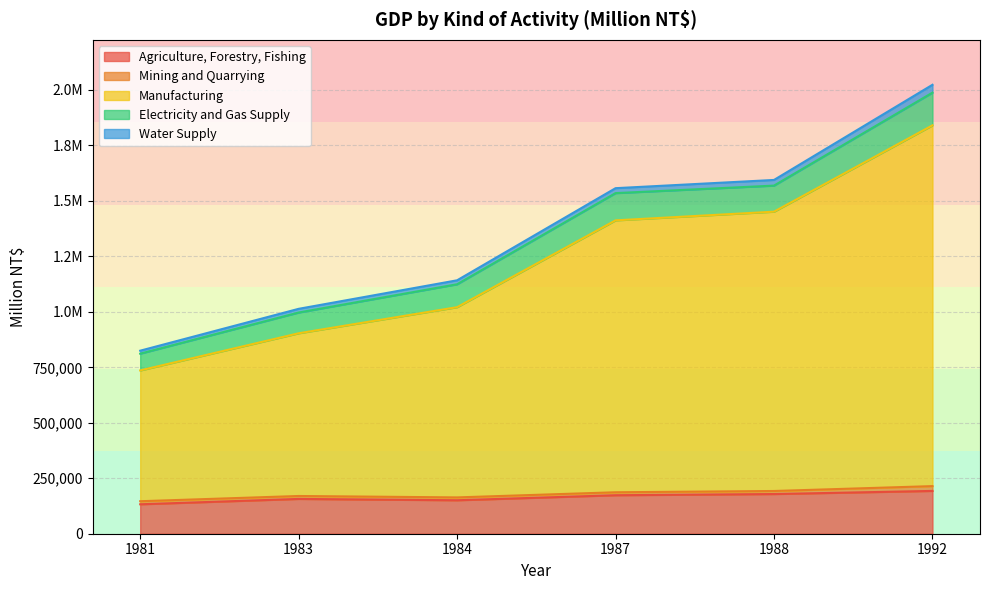

Does the chart display data point markers on the line(s)?

No